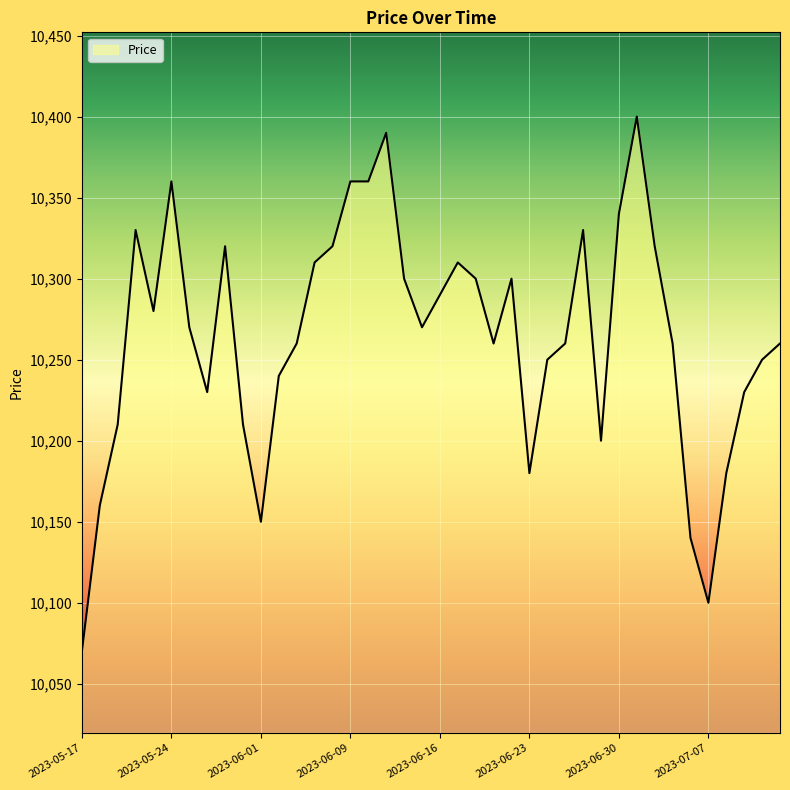

What is the maximum value shown in the chart?

10400